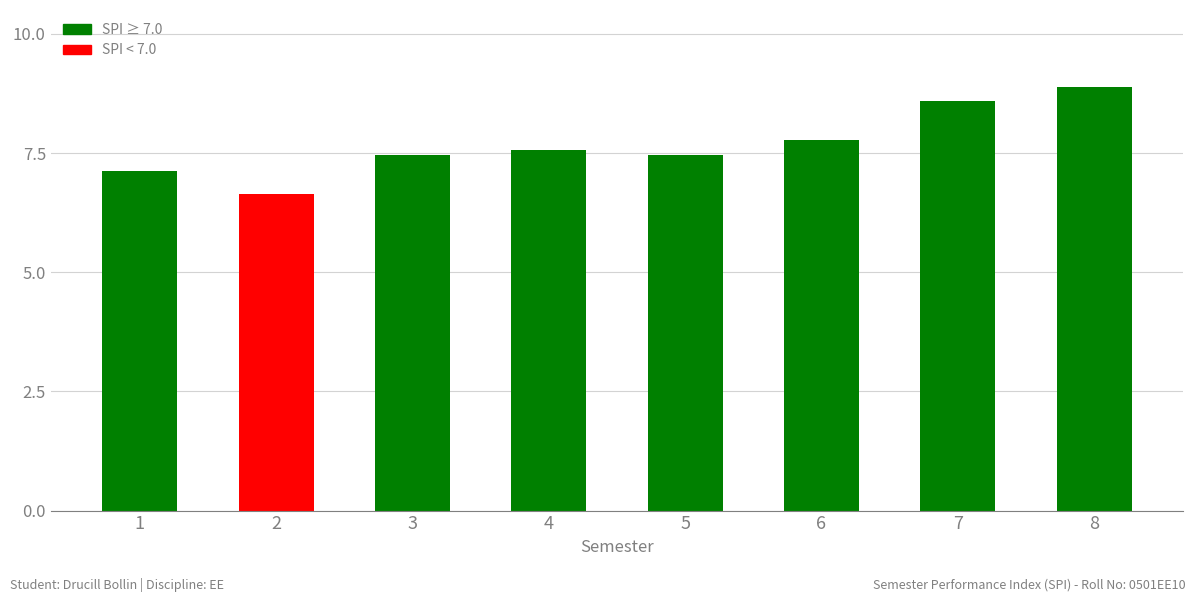

The chart shows a value of 7.1 at 1. True or false?

True